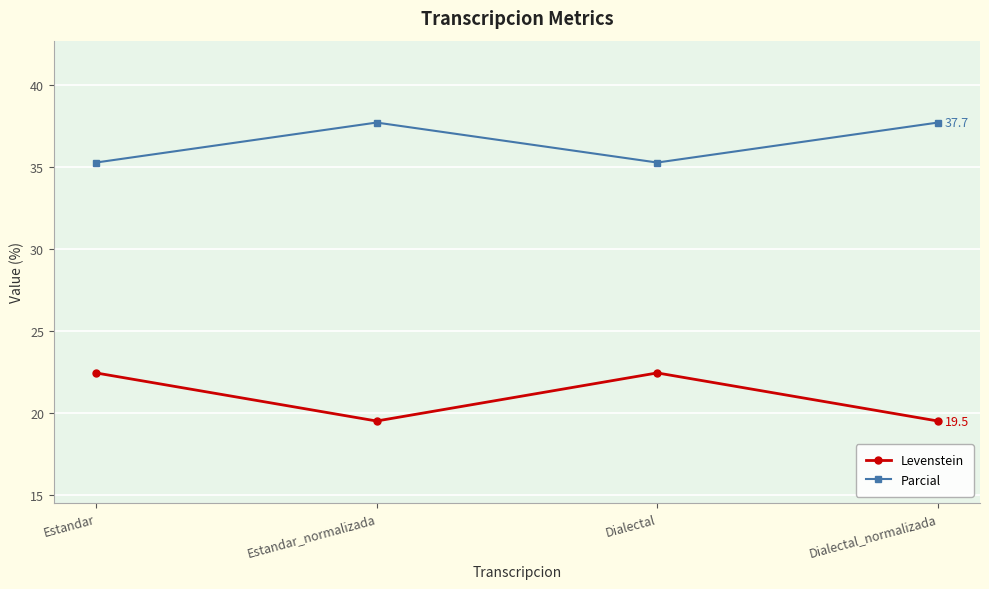

What is the difference between the highest and lowest values at Estandar_normalizada?

18.2